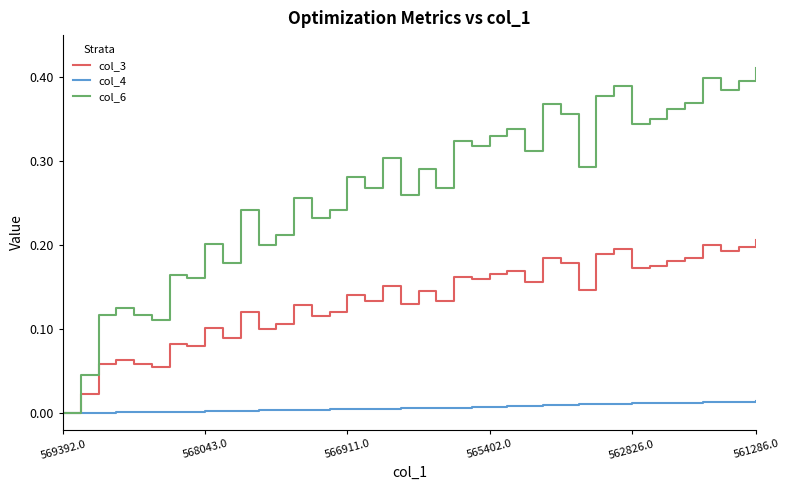

Does the chart display data point markers on the line(s)?

No